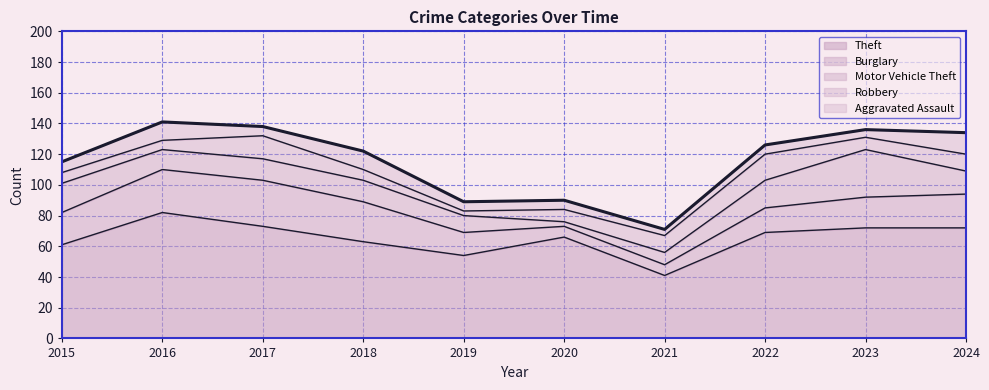

How many distinct data groups are displayed?

5